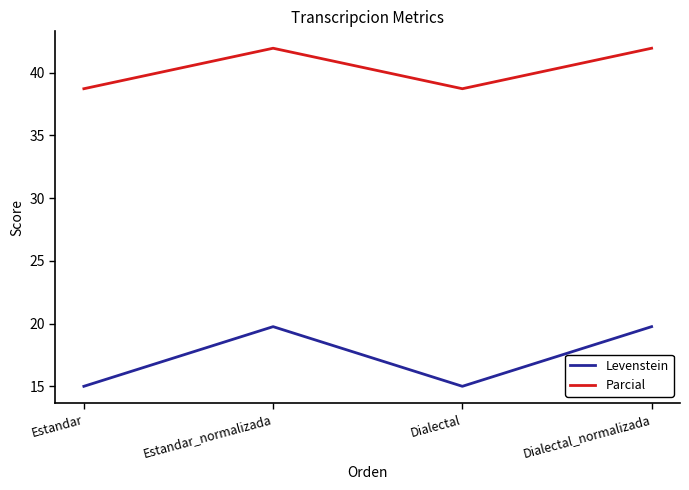

Where does the Parcial series first go above 41?

Estandar_normalizada